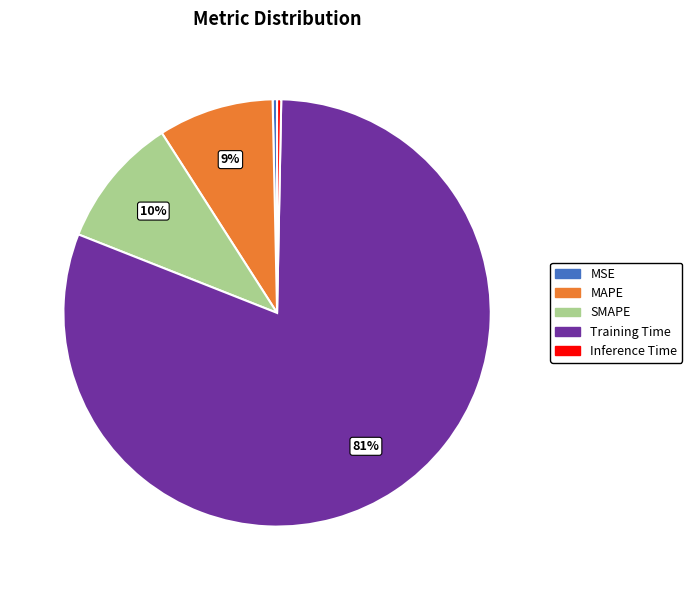

To the nearest percent, what is the difference between the Training Time and SMAPE slice percentages?

71%